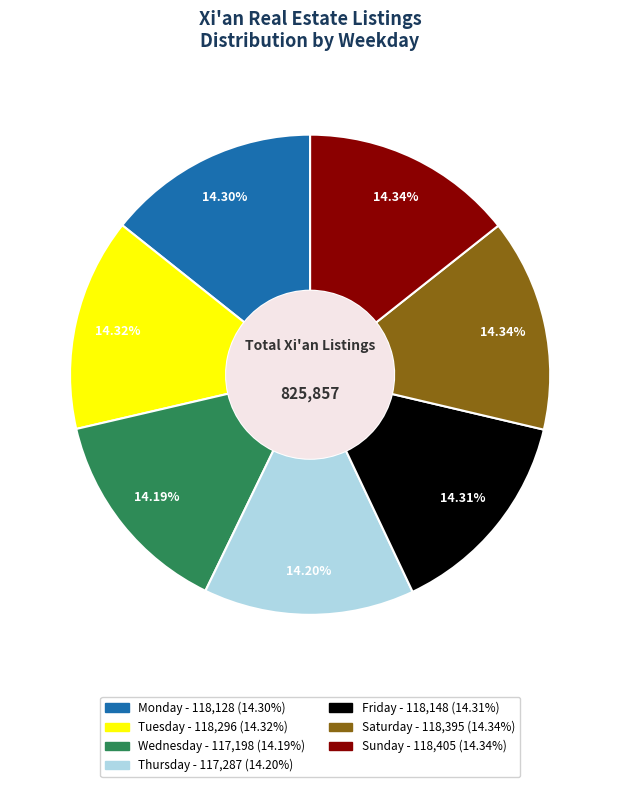

Is there any slice that represents more than half of the pie?

No